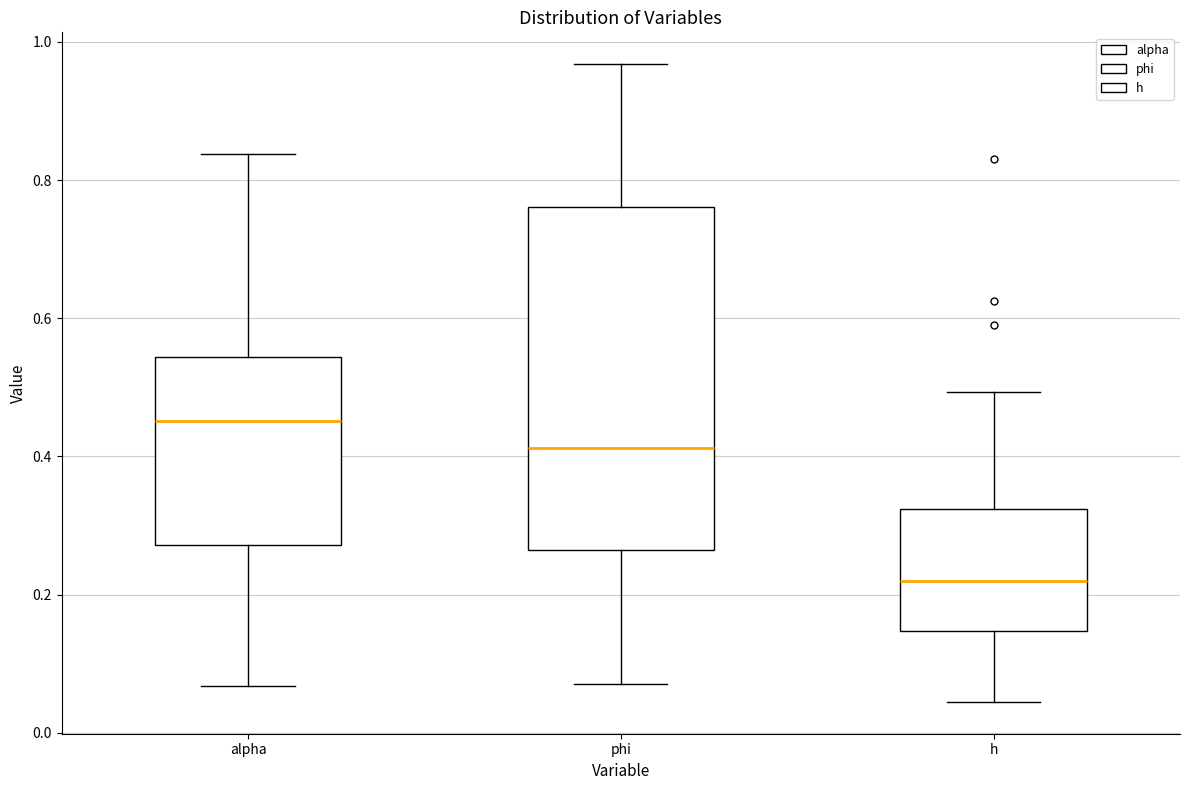

Where is the upper edge of the box for alpha on the y-axis? The values are not printed on the chart, so give them approximately, as read against the axis.

0.54